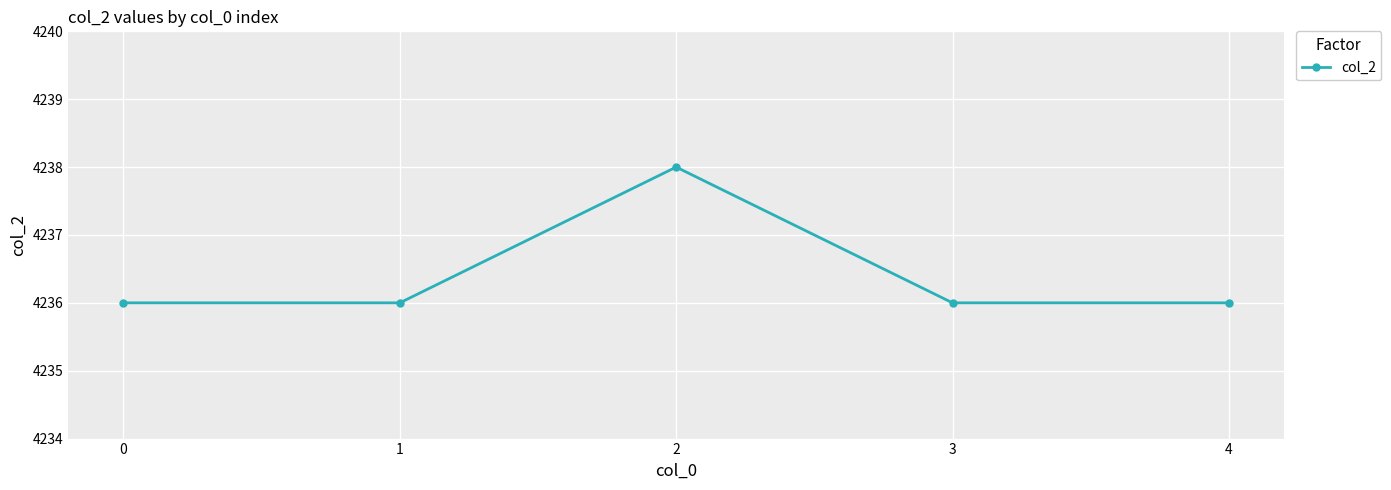

Is it true that the value at 1 is 4236?

True